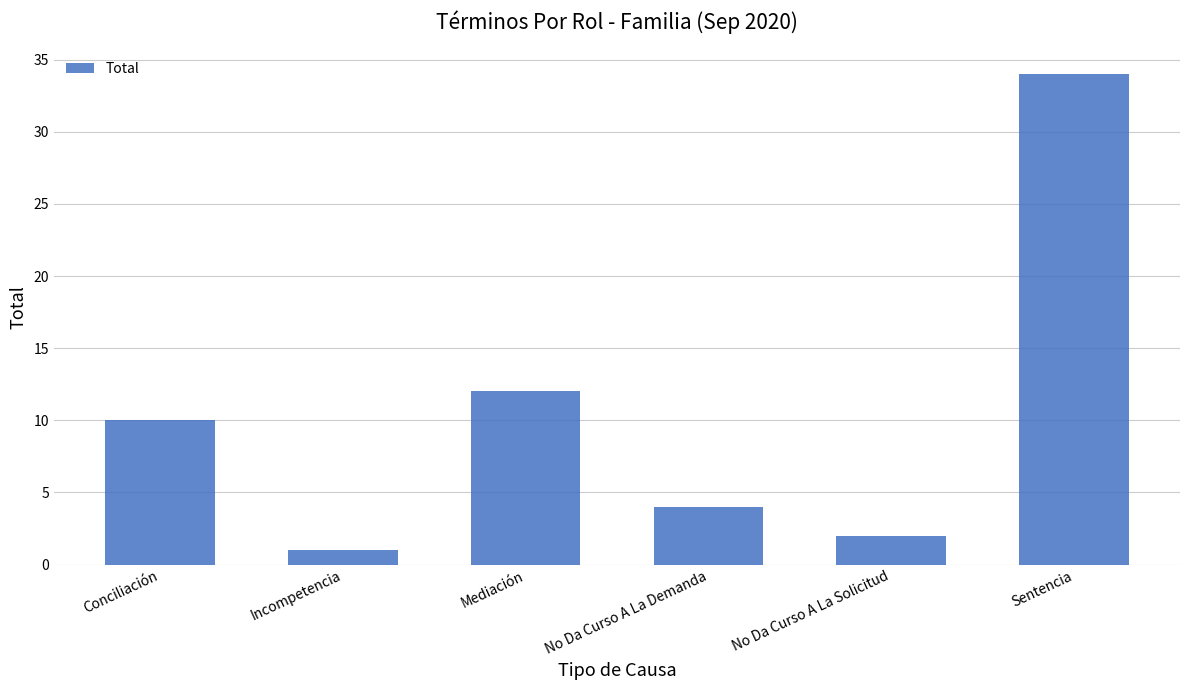

True or false: the data shows 1 at Incompetencia.

True